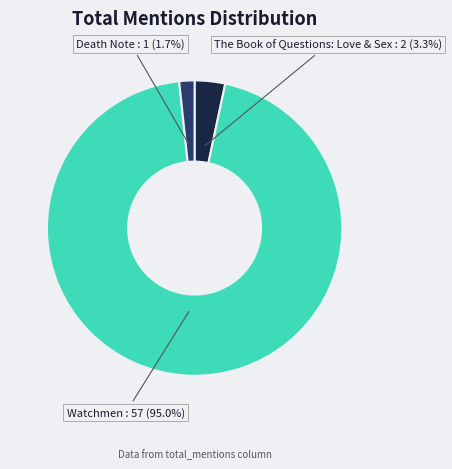

How many segments does this pie chart have?

3